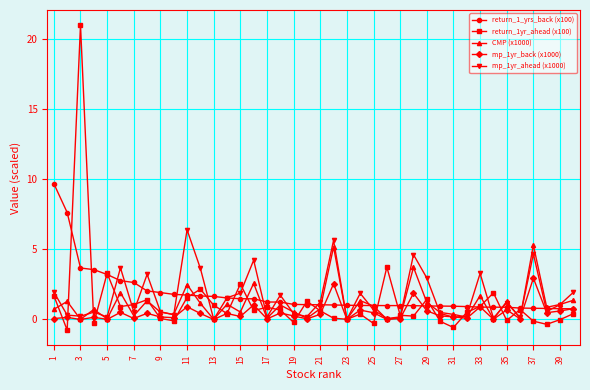

Rank the series by their maximum value, from highest to lowest.

return_1yr_ahead (x100), return_1_yrs_back (x100), mp_1yr_ahead (x1000), CMP (x1000), mp_1yr_back (x1000)